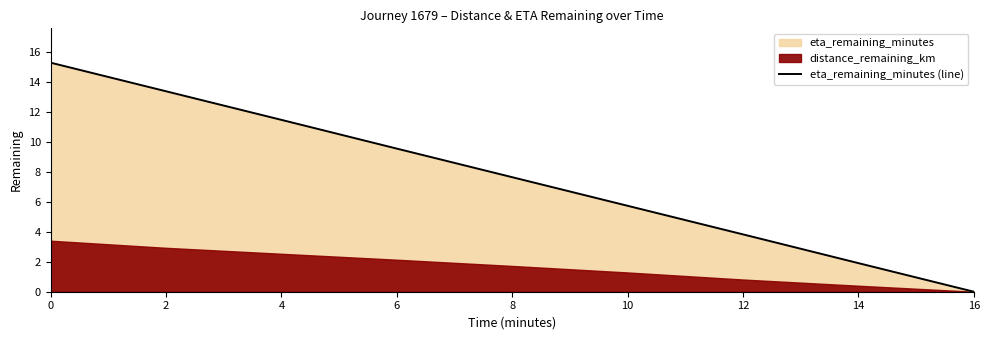

Which label corresponds to the smallest value in the chart?

16